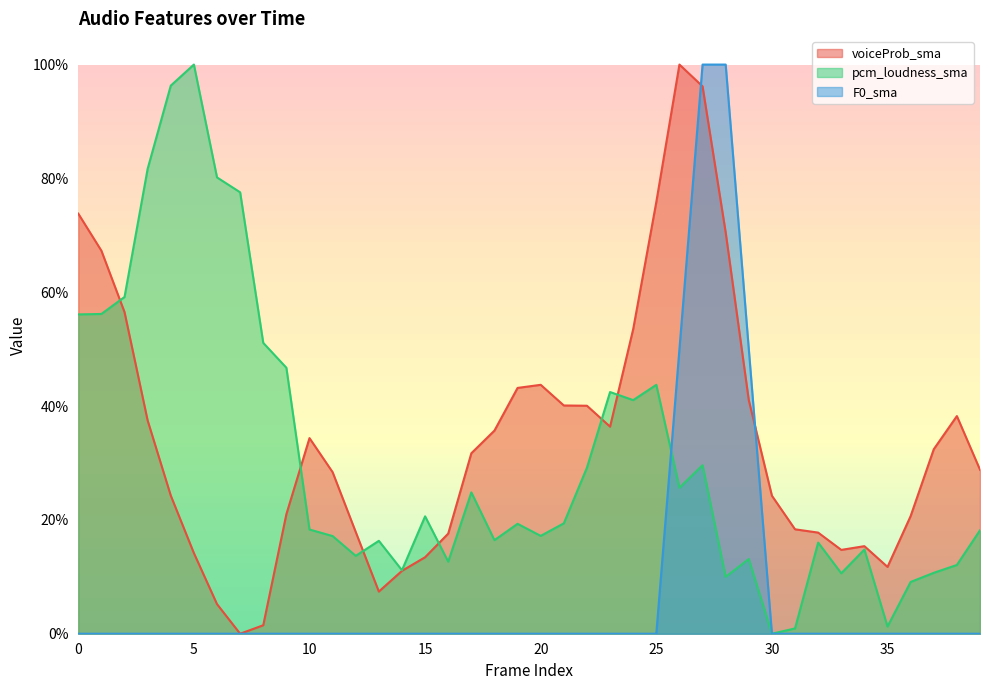

How many interior local valleys does the voiceProb_sma series have?

5